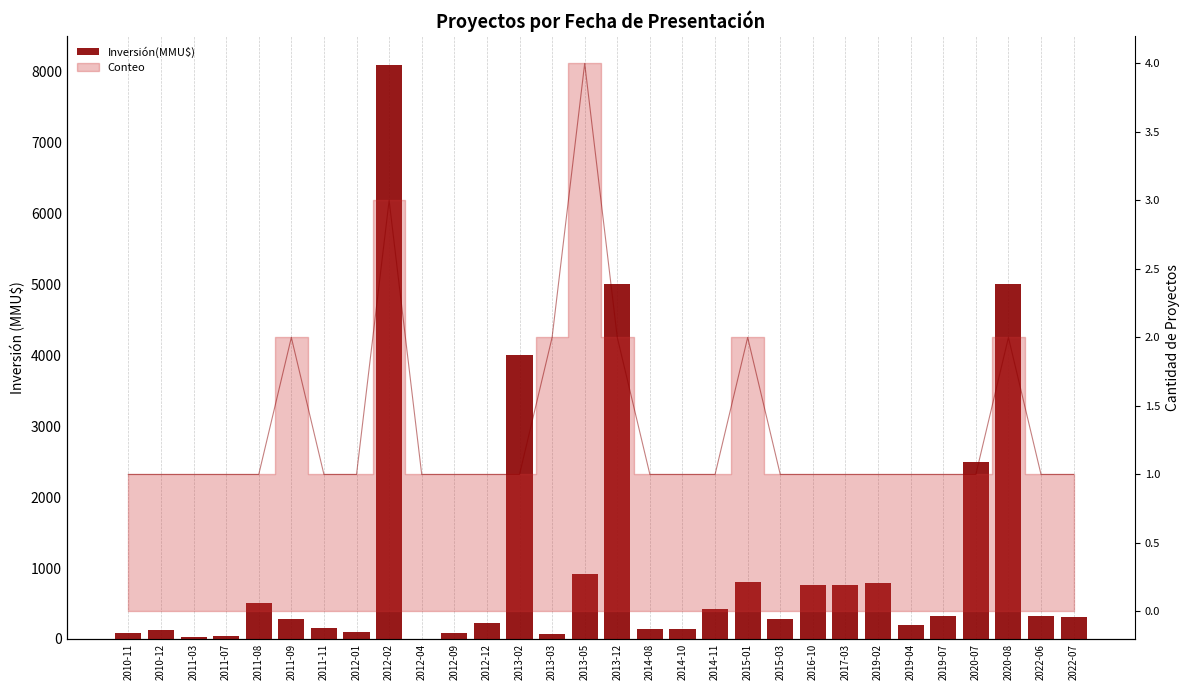

At which label is the value closest to 4050?

2013-02